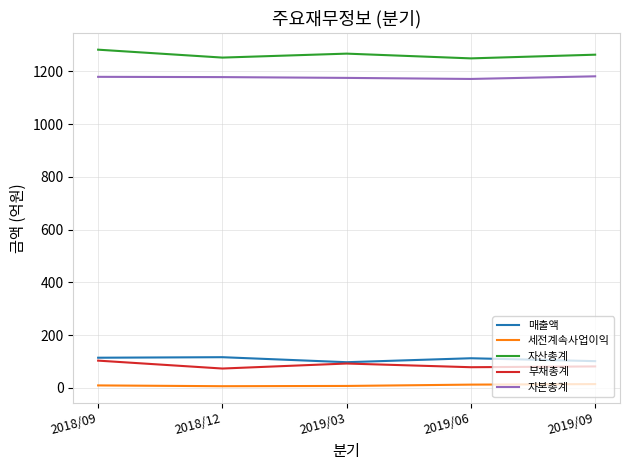

What is the average value of the 자본총계 series?

1177